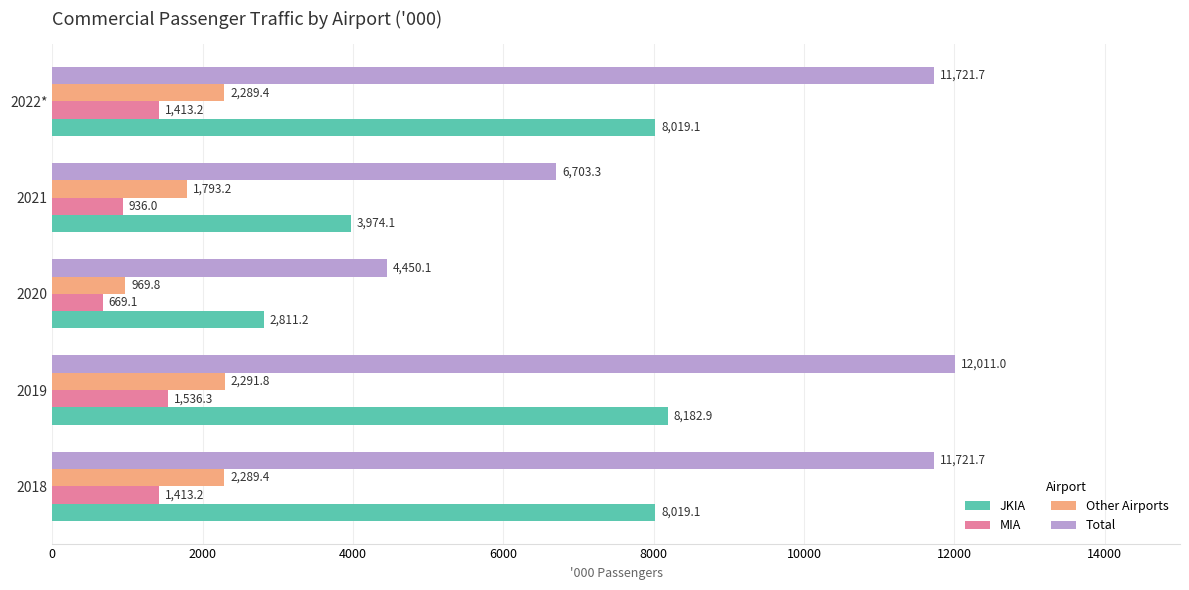

What is the difference between the maximum and minimum values in the Other Airports series?

1322.0